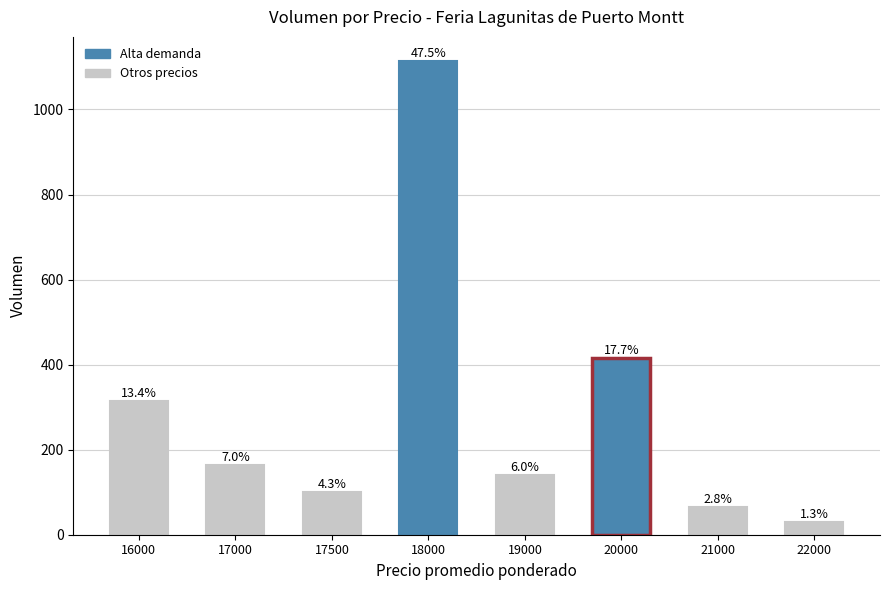

What is the sum of the values at 19000 and 20000?

555